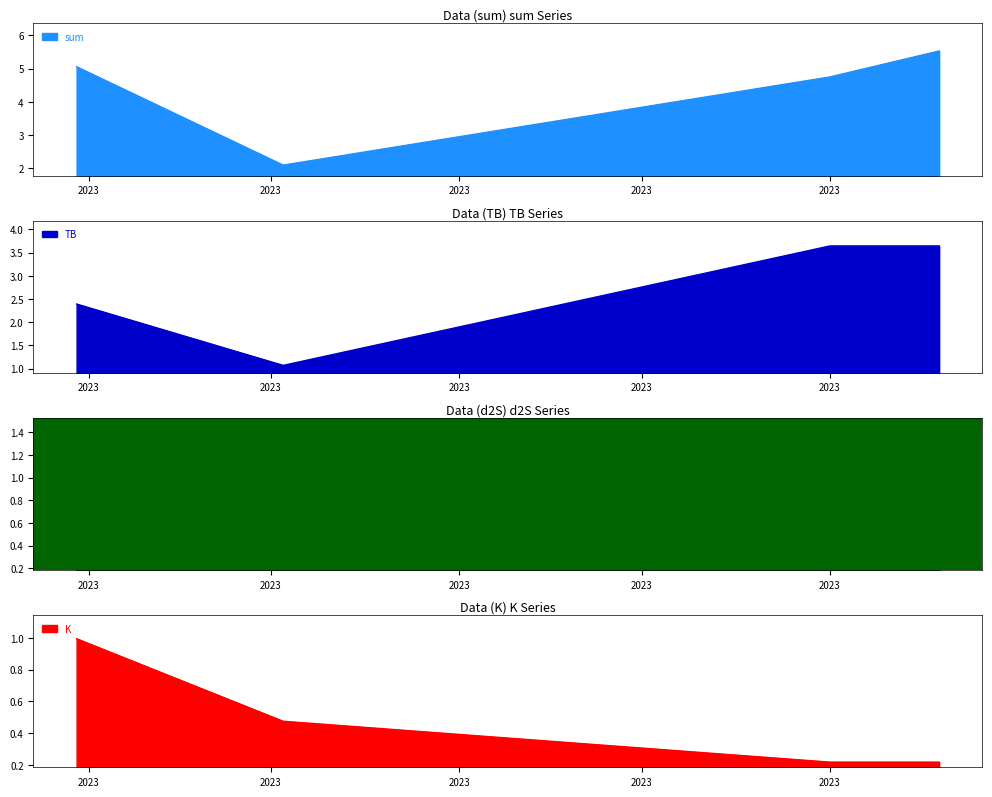

Which series has the largest total across all categories?

sum